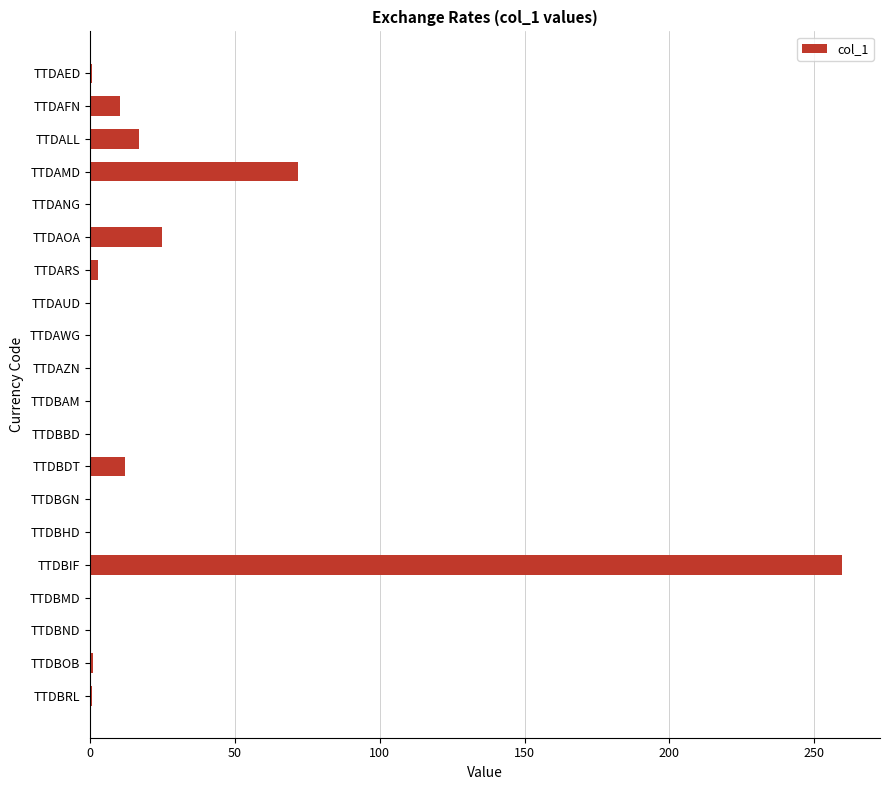

Is it true that the value at TTDAMD is 71.9?

True